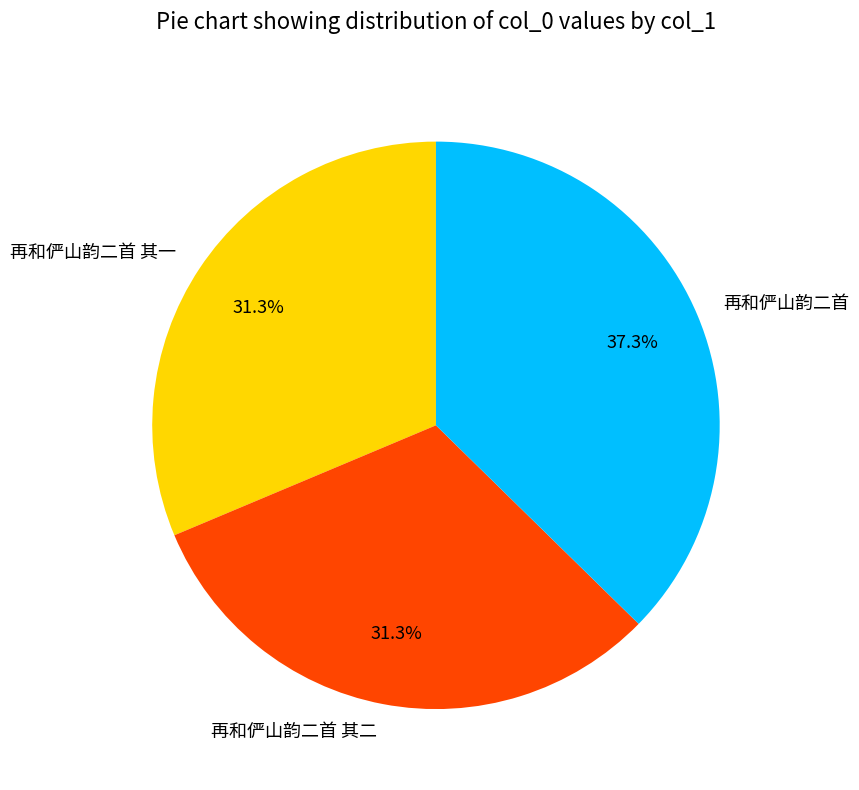

Is 再和俨山韵二首 其二 the majority of the pie?

No